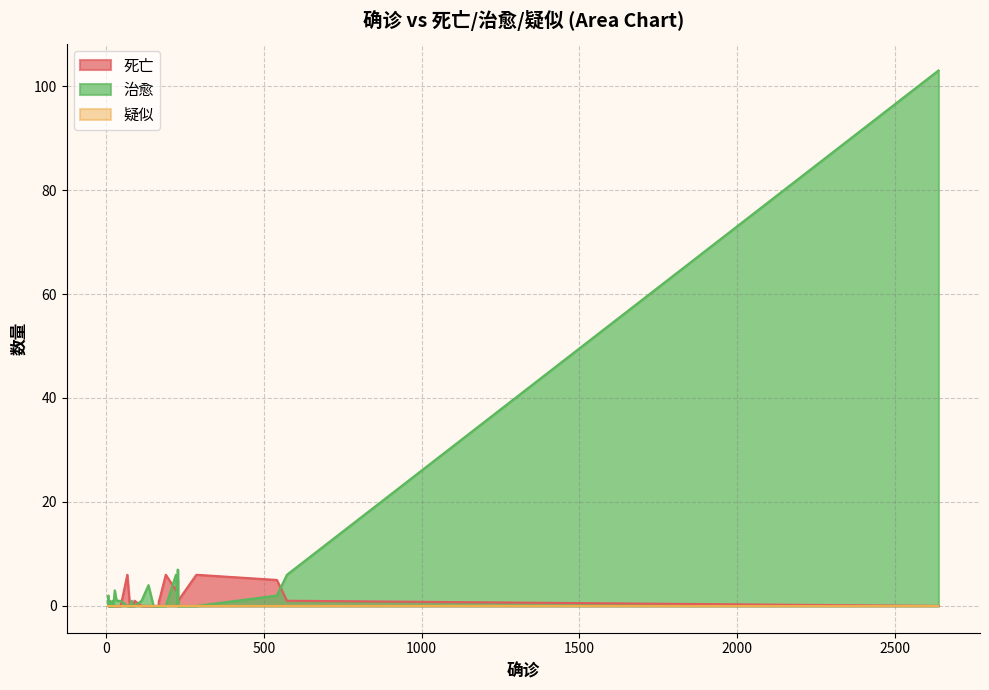

True or false: 治愈 and 疑似 cross at least once.

False